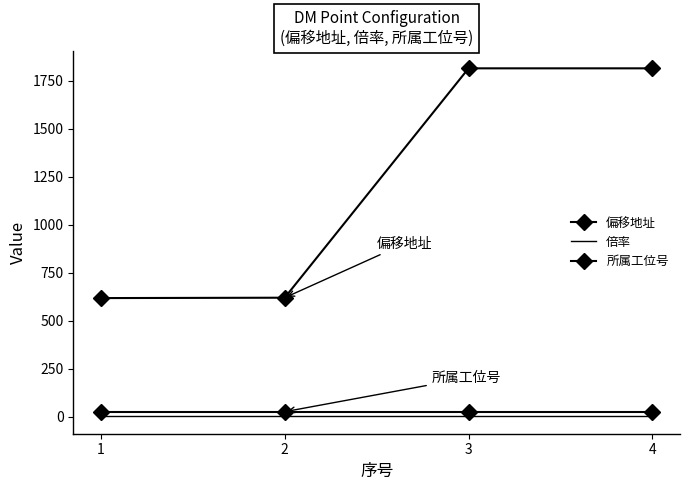

What are all the series names shown in the legend?

偏移地址, 倍率, 所属工位号